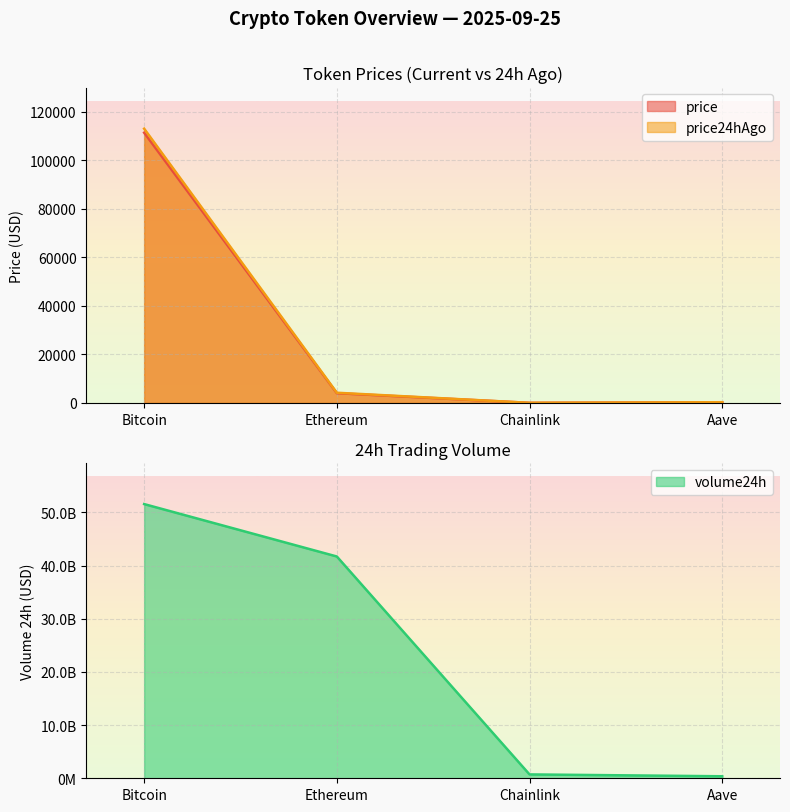

True or false: price24hAgo and price intersect in this chart.

False